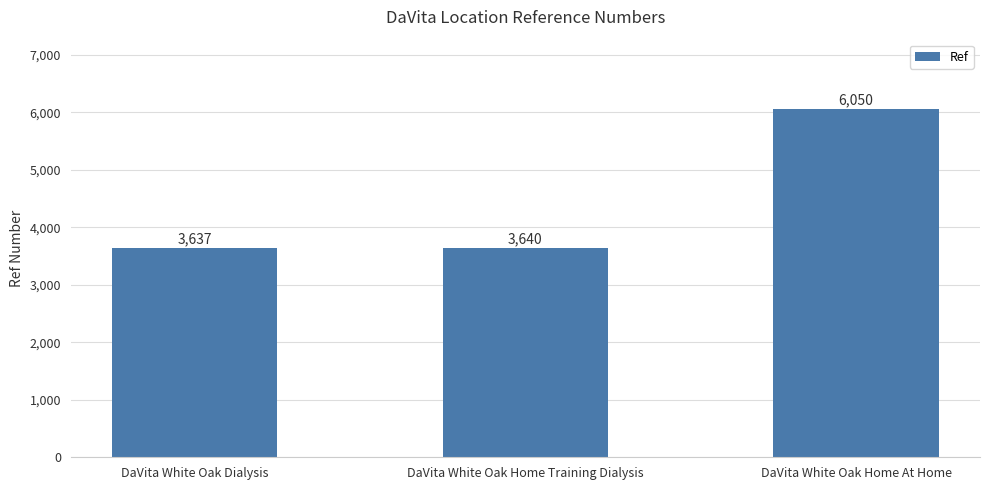

How many bars are there in total?

3